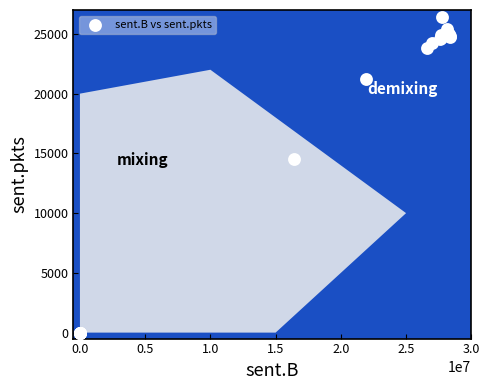

What Y value in the scatter plot is closest to 13191?

14515